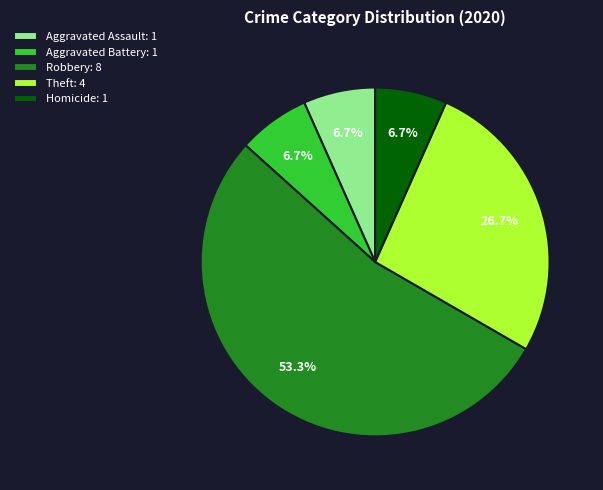

Which slice is the largest?

Robbery